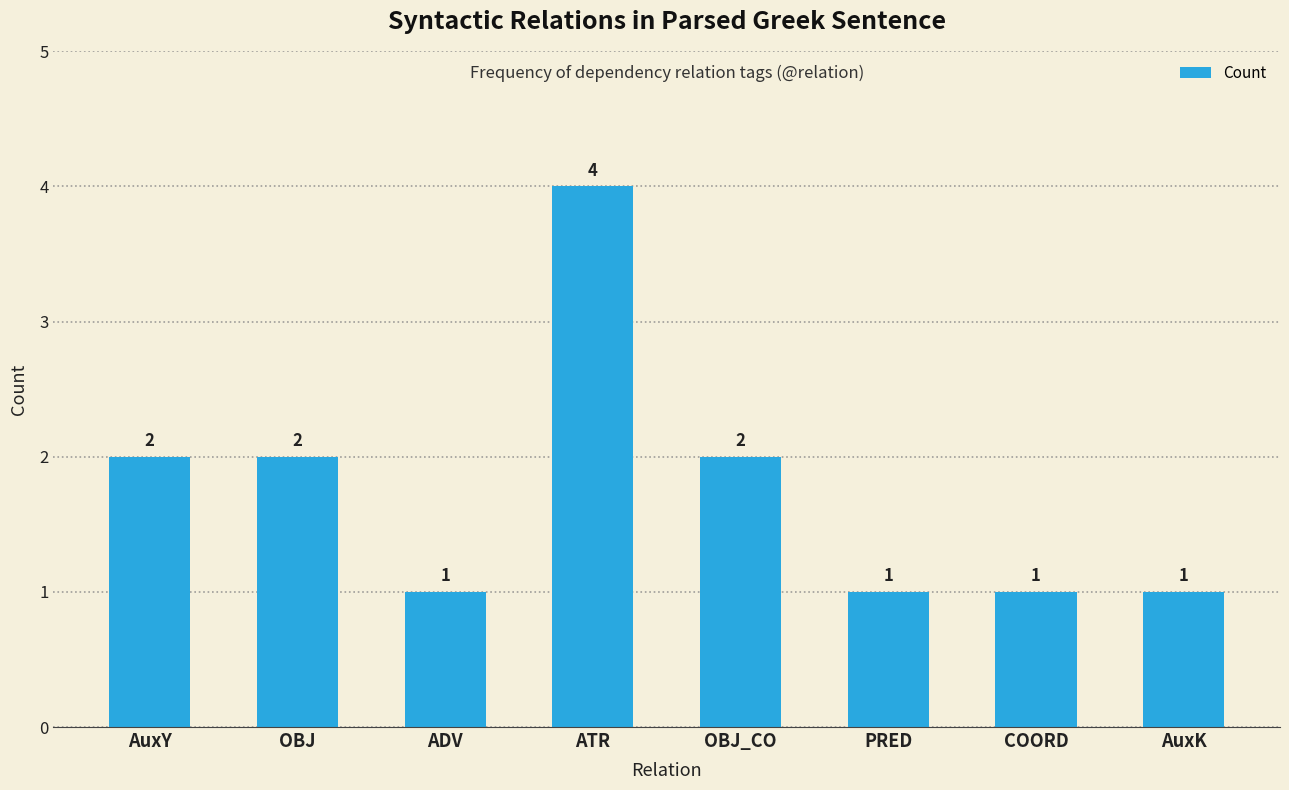

How many distinct data groups are displayed?

1